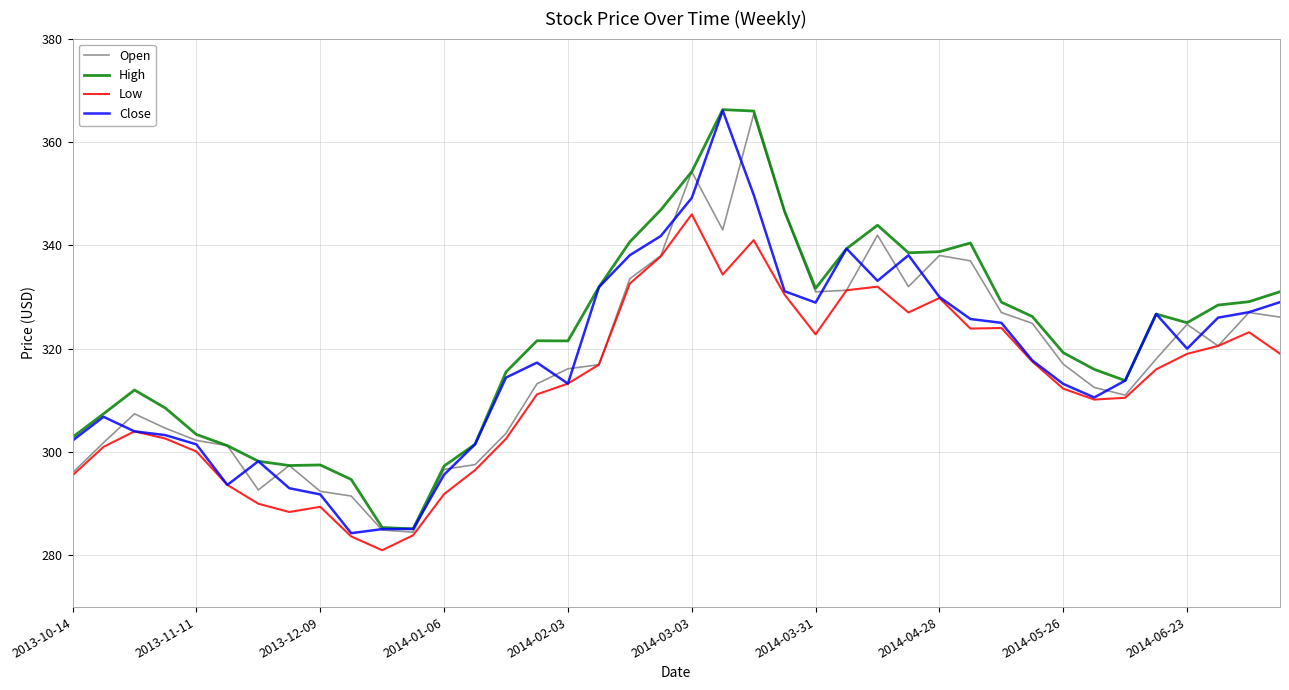

Is this an area chart (filled region under the line)?

No